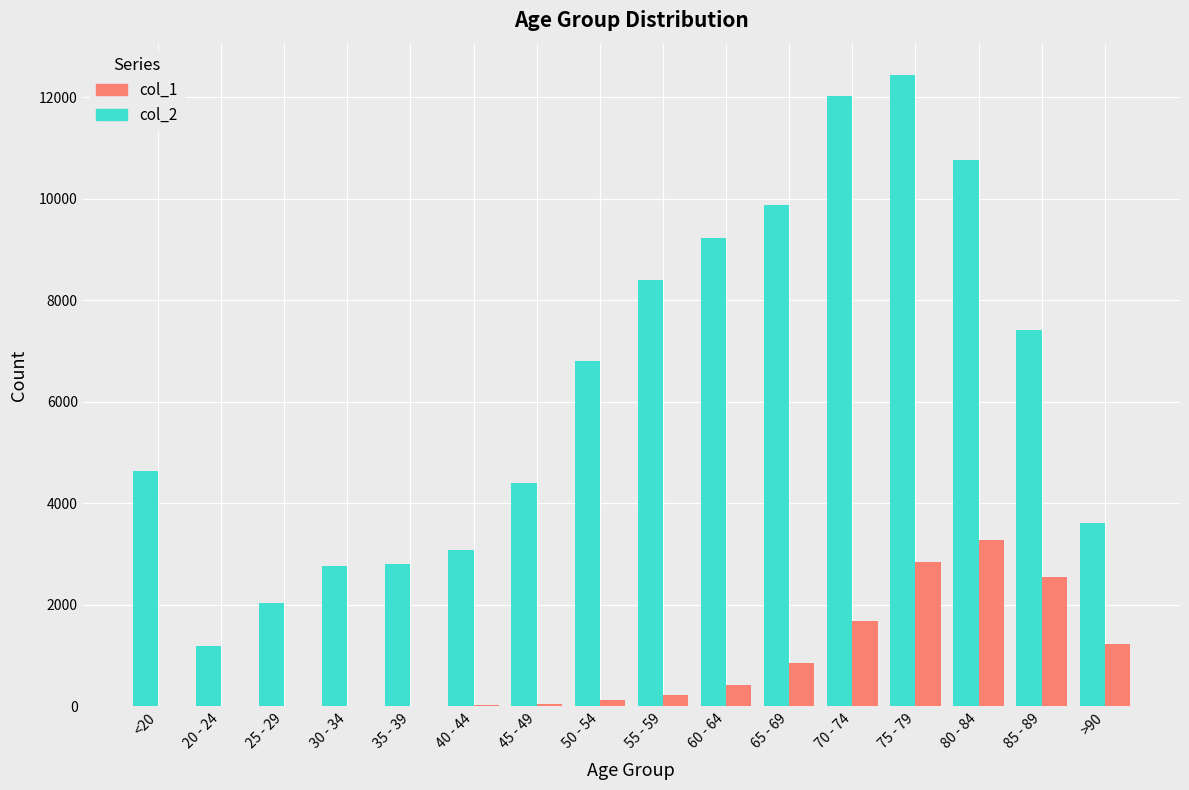

How many groups of bars are there?

16